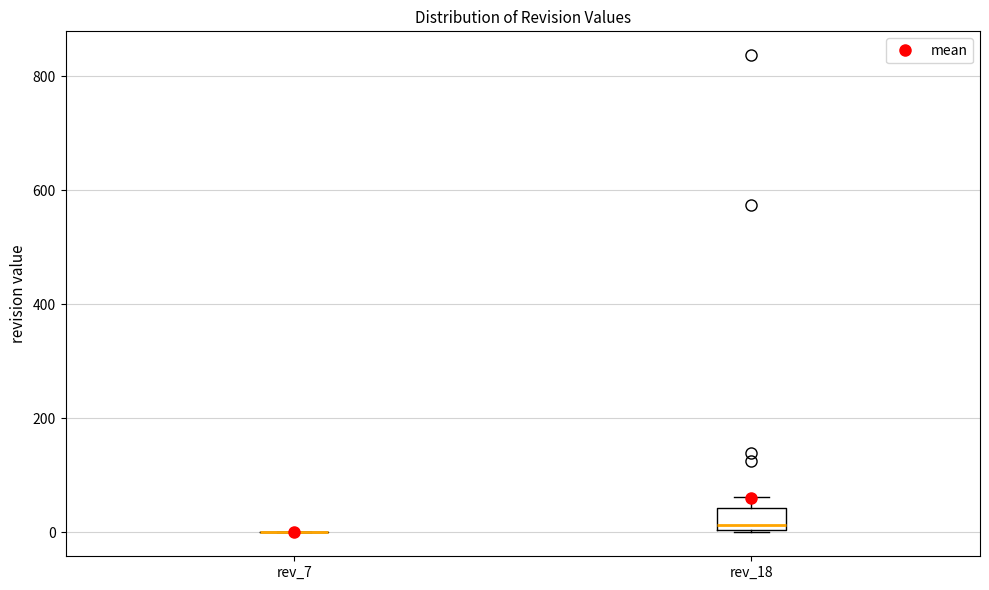

Reading left to right, read every box against the y-axis: the position of its median line, the range the box covers, and the ends of its whiskers. The values are not printed on the chart, so give them approximately, as read against the axis.

rev_7: box collapsed to a line at 0, whiskers 0 to 0
rev_18: median 20, box 0 to 40, whiskers 0 to 60